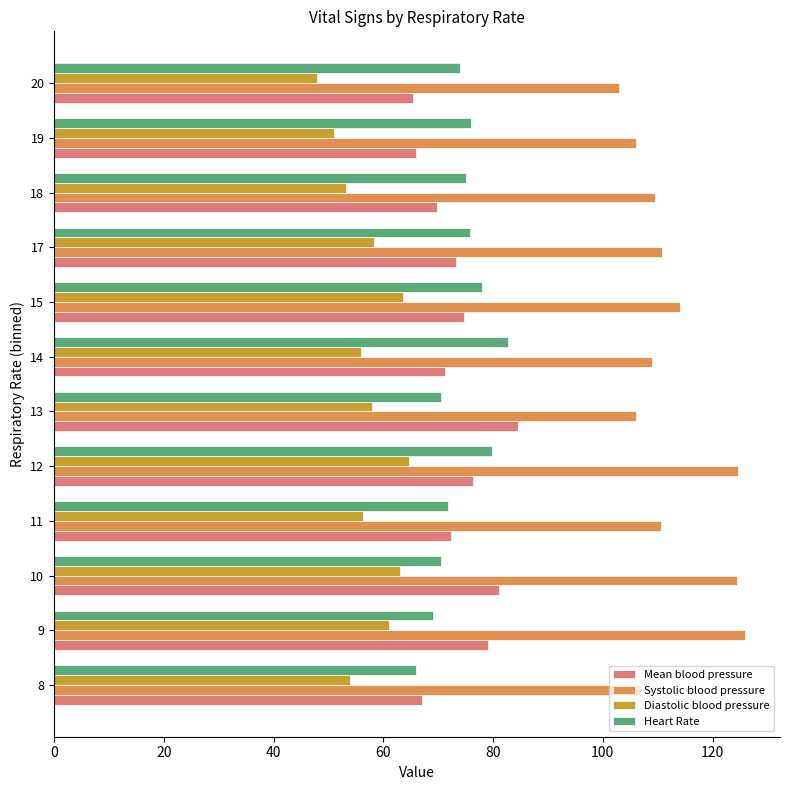

Which series has the largest range (max minus min)?

Systolic blood pressure